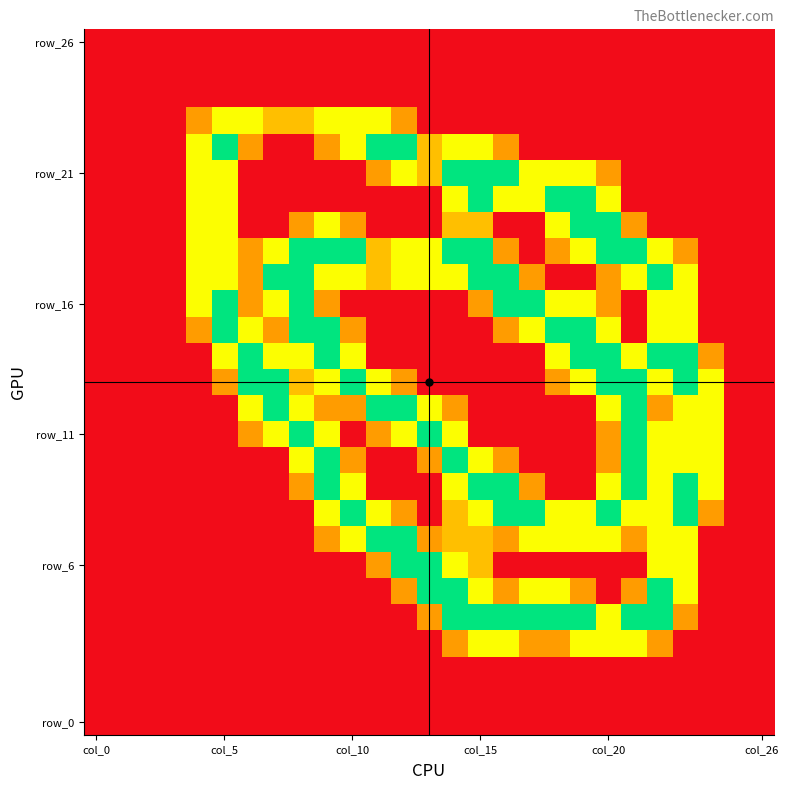

Which category has the lowest value across all series?

col_0